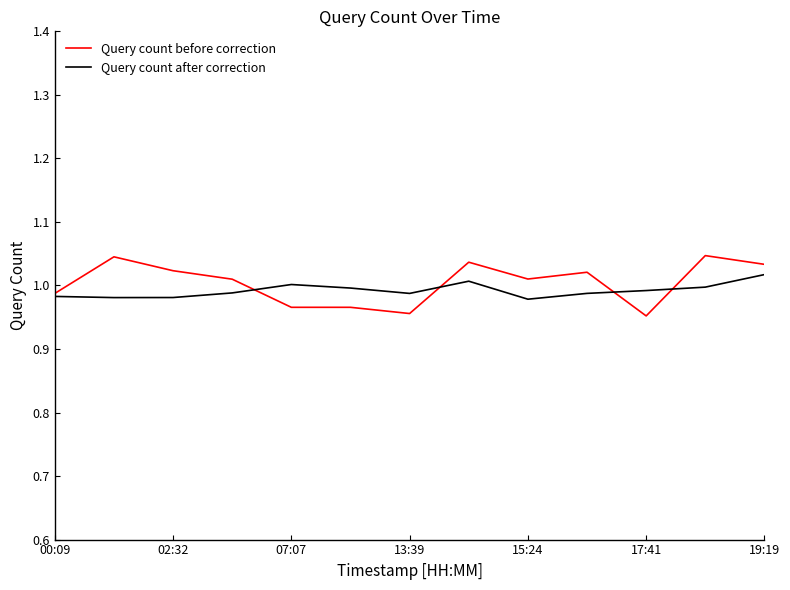

Which series has the widest spread of values?

Query count before correction